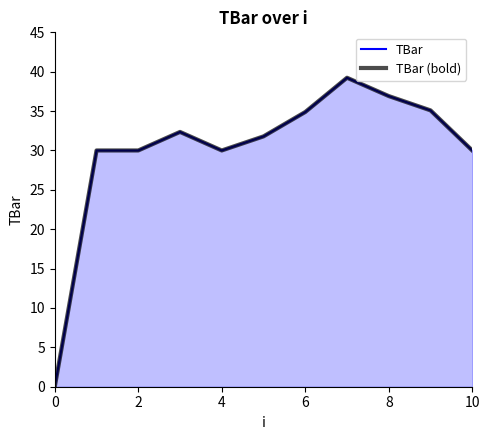

Which category has the highest value across all series?

7